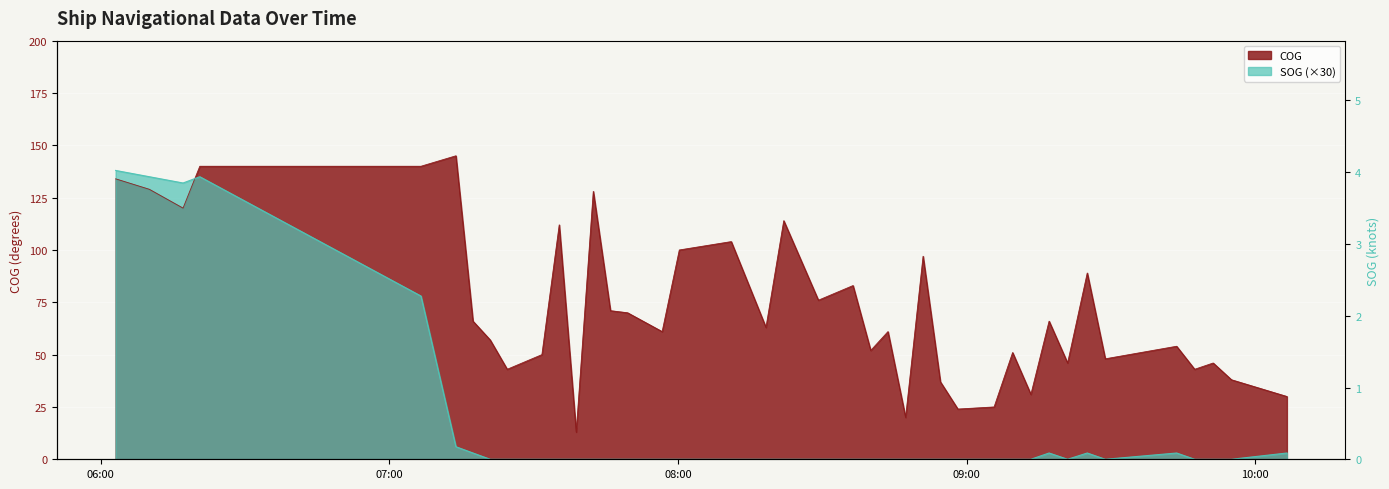

Which label corresponds to the largest value in the chart?

2024-04-16 07:13:49